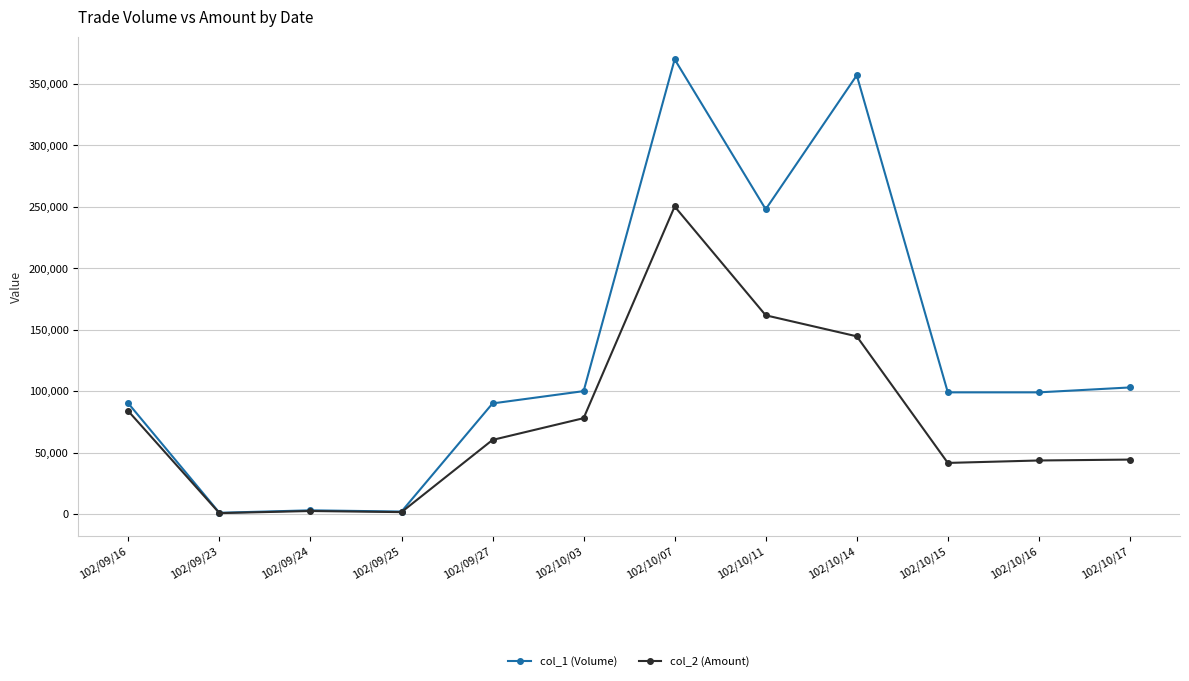

Rank the series by their maximum value, from highest to lowest.

col_1 (Volume), col_2 (Amount)